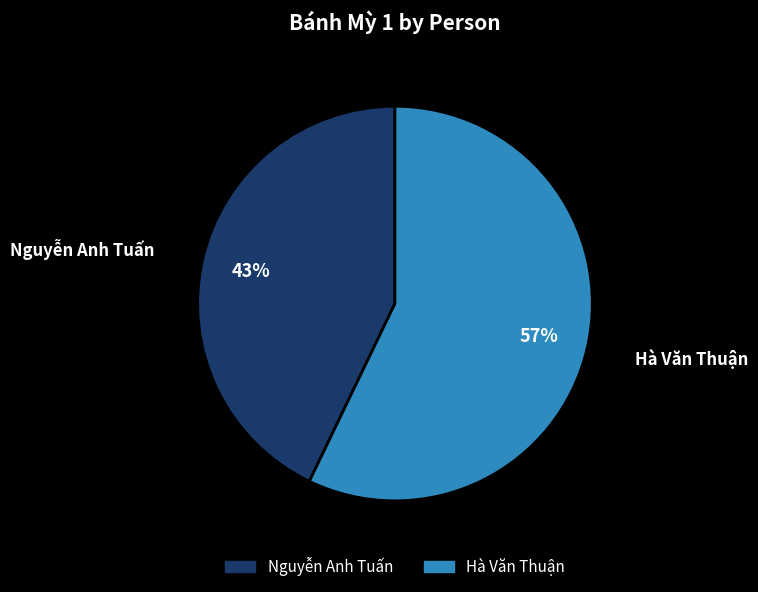

The Nguyễn Anh Tuấn slice represents 43% of the pie. True or false?

True